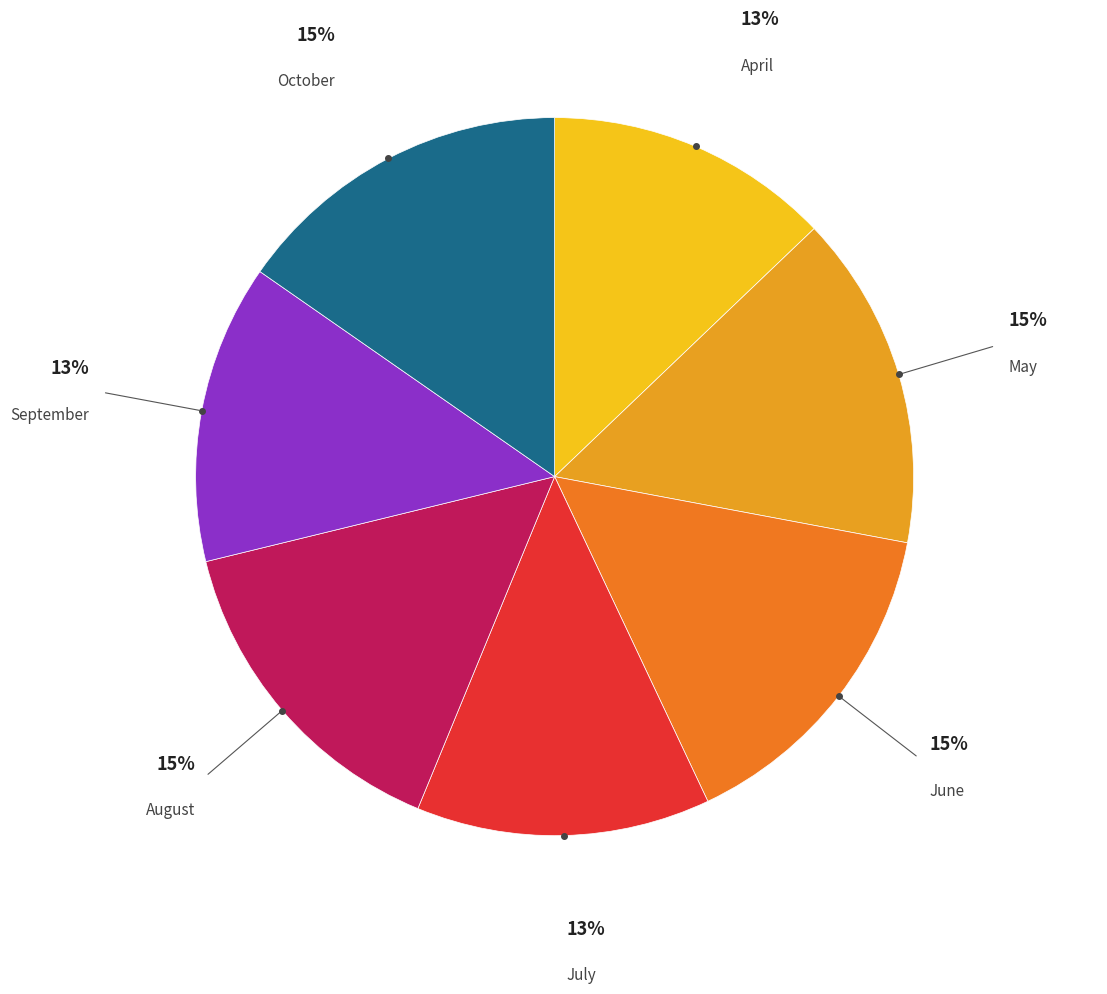

To the nearest percent, what is the difference between the largest and smallest slice percentages?

2%